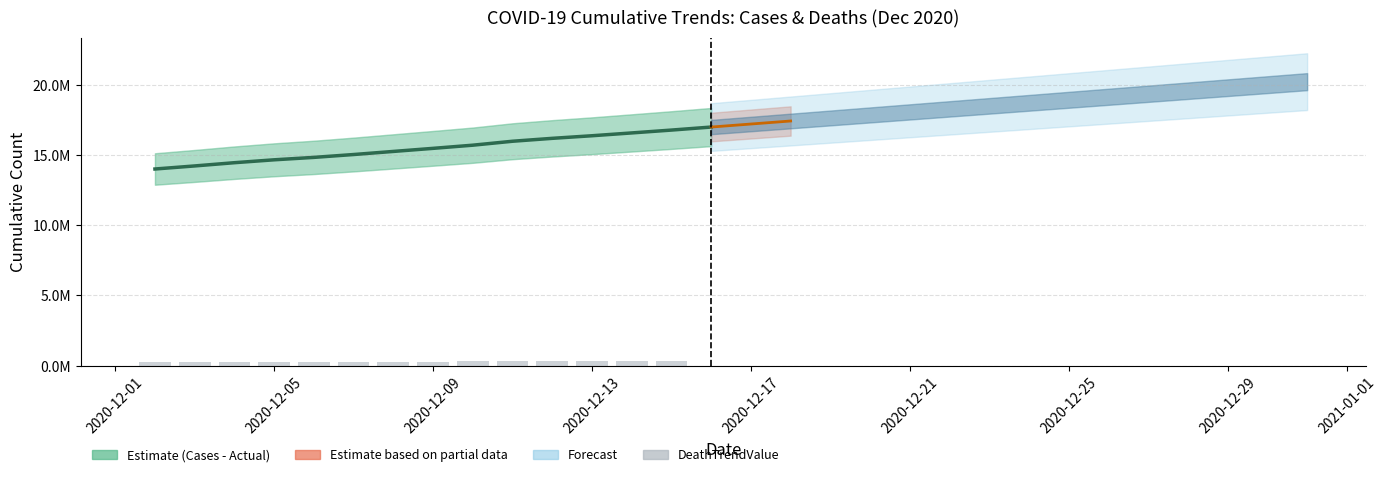

What is the total value across all series at 12?

16870919